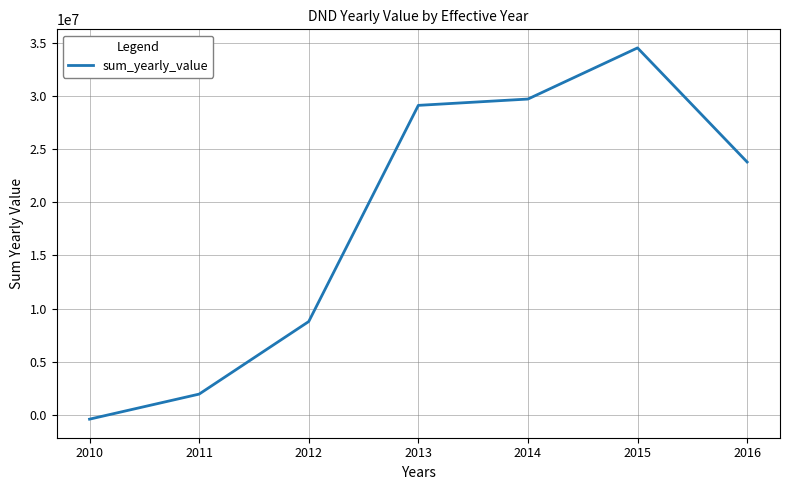

What is the difference between the second highest and second lowest values?

27761950.0